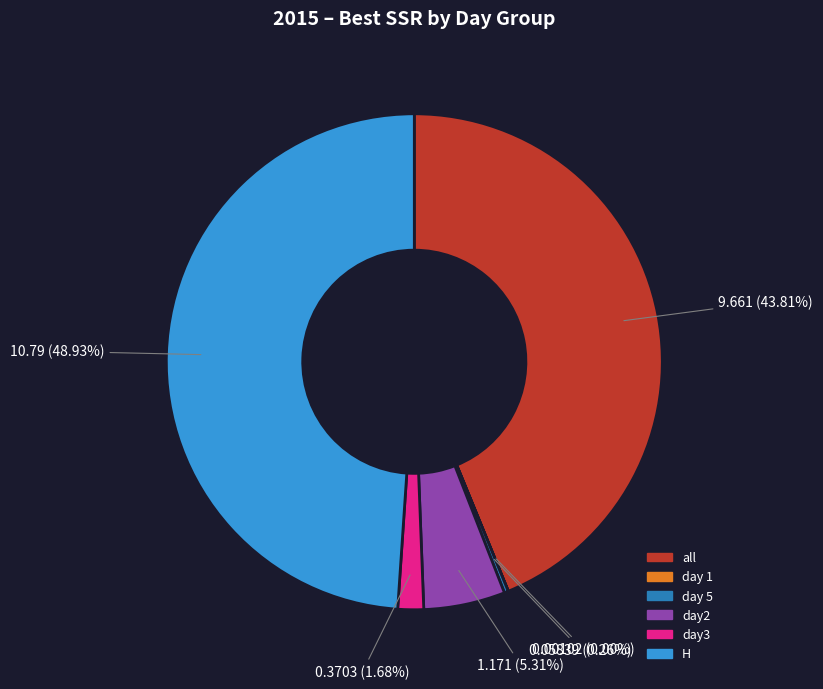

Which slice is the largest?

H